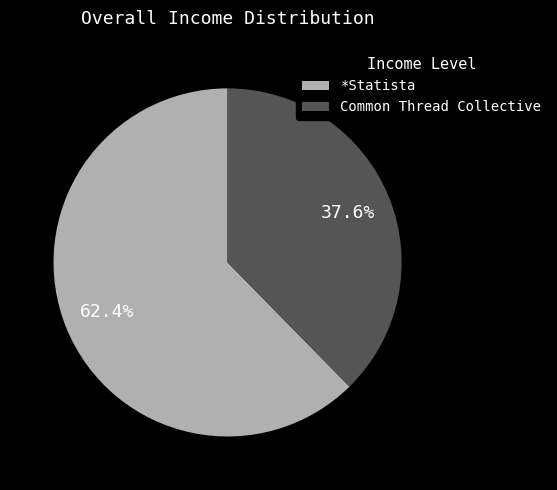

To the nearest percent, what percentage of the pie is *Statista?

62%